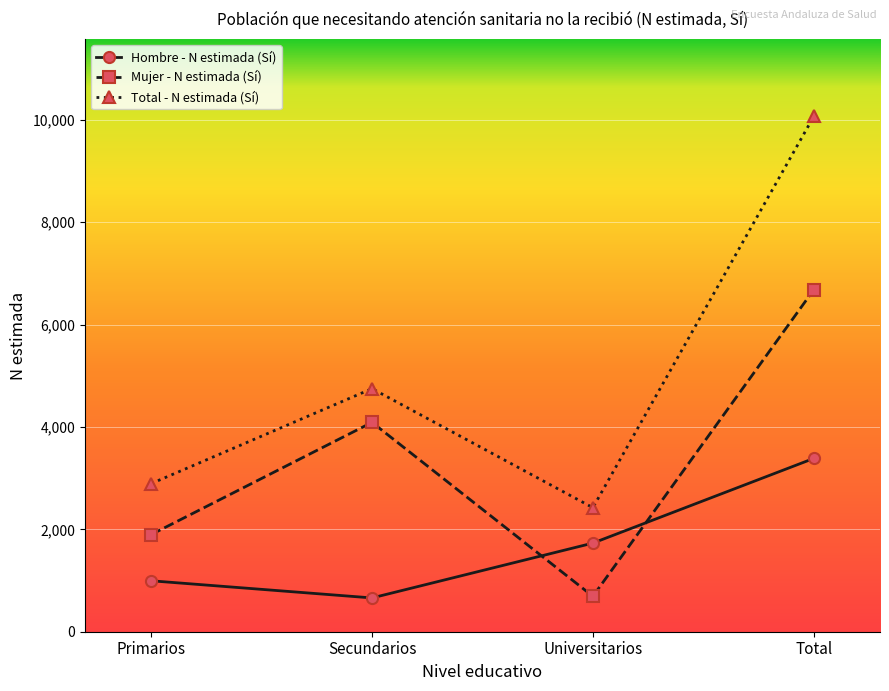

At which label does Mujer - N estimada (Sí) reach its minimum?

Universitarios